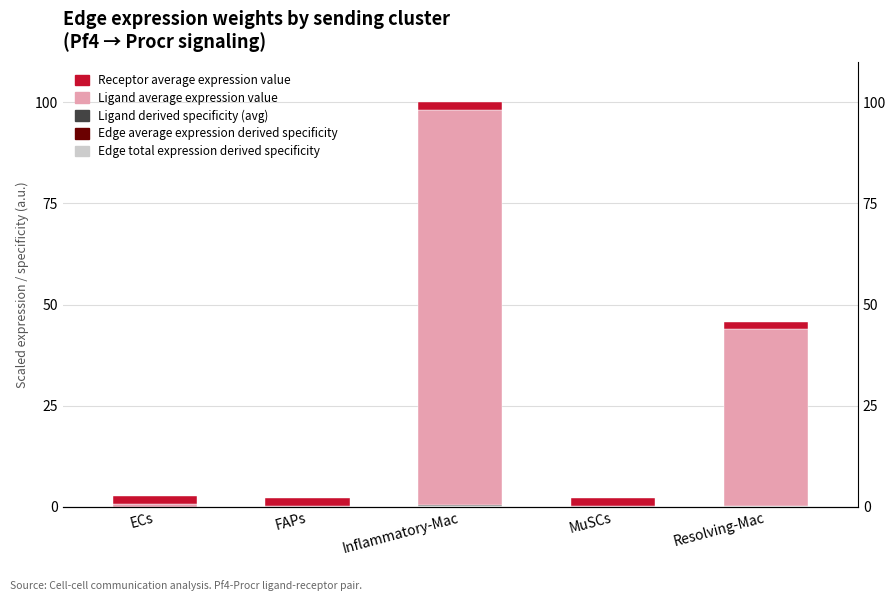

Which series changed the most between ECs and MuSCs?

Ligand average expression value